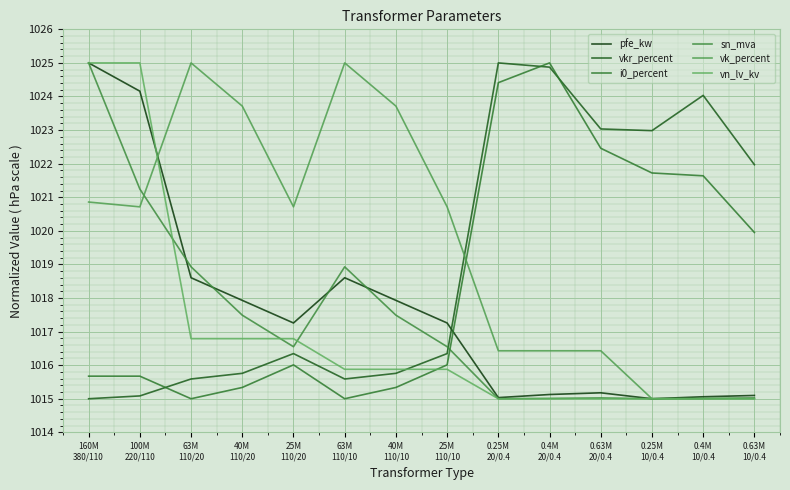

What is the difference between the vn_lv_kv values at 160M
380/110 and 40M
110/10?

9.1